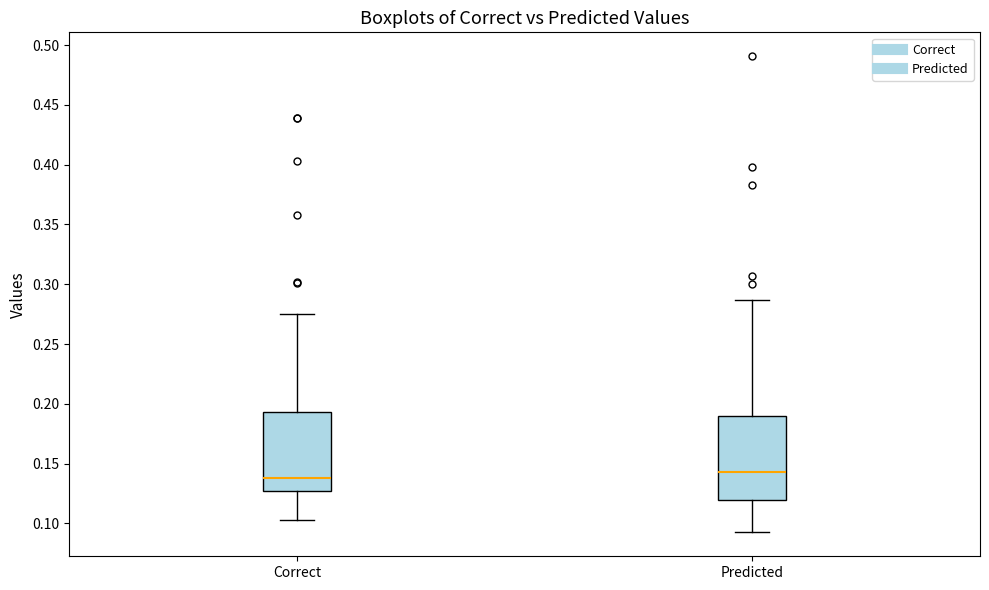

Where does the upper whisker of the box for Correct end on the y-axis? The values are not printed on the chart, so give them approximately, as read against the axis.

0.275